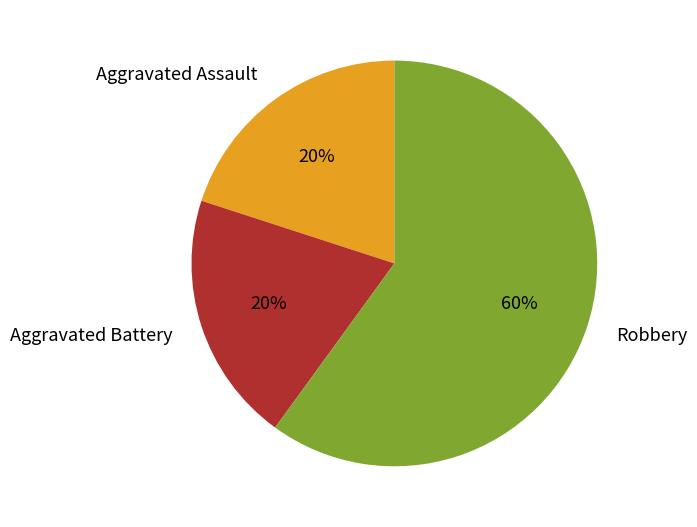

Does Aggravated Assault account for over 50% of the chart?

No